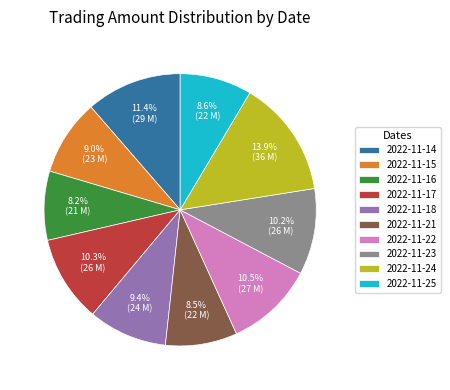

Is it true that 2022-11-18 is 16% of the pie?

False